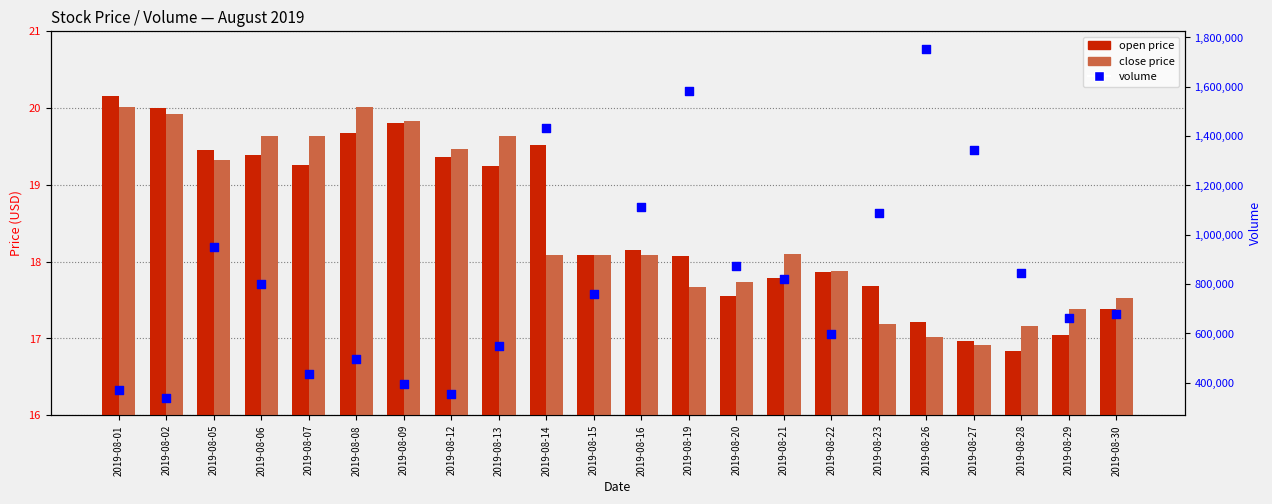

What is the total value across all series at 2019-08-06?

798775.0